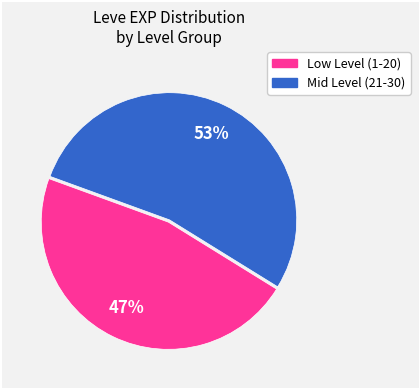

Is there a majority slice in this chart?

Yes